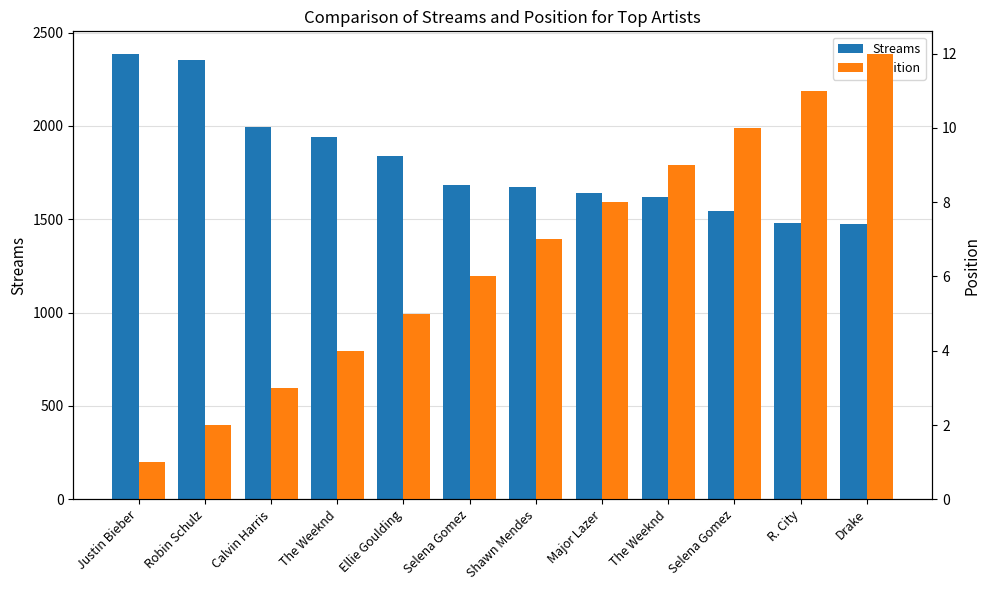

At which category is the sum across all series the highest?

Justin Bieber